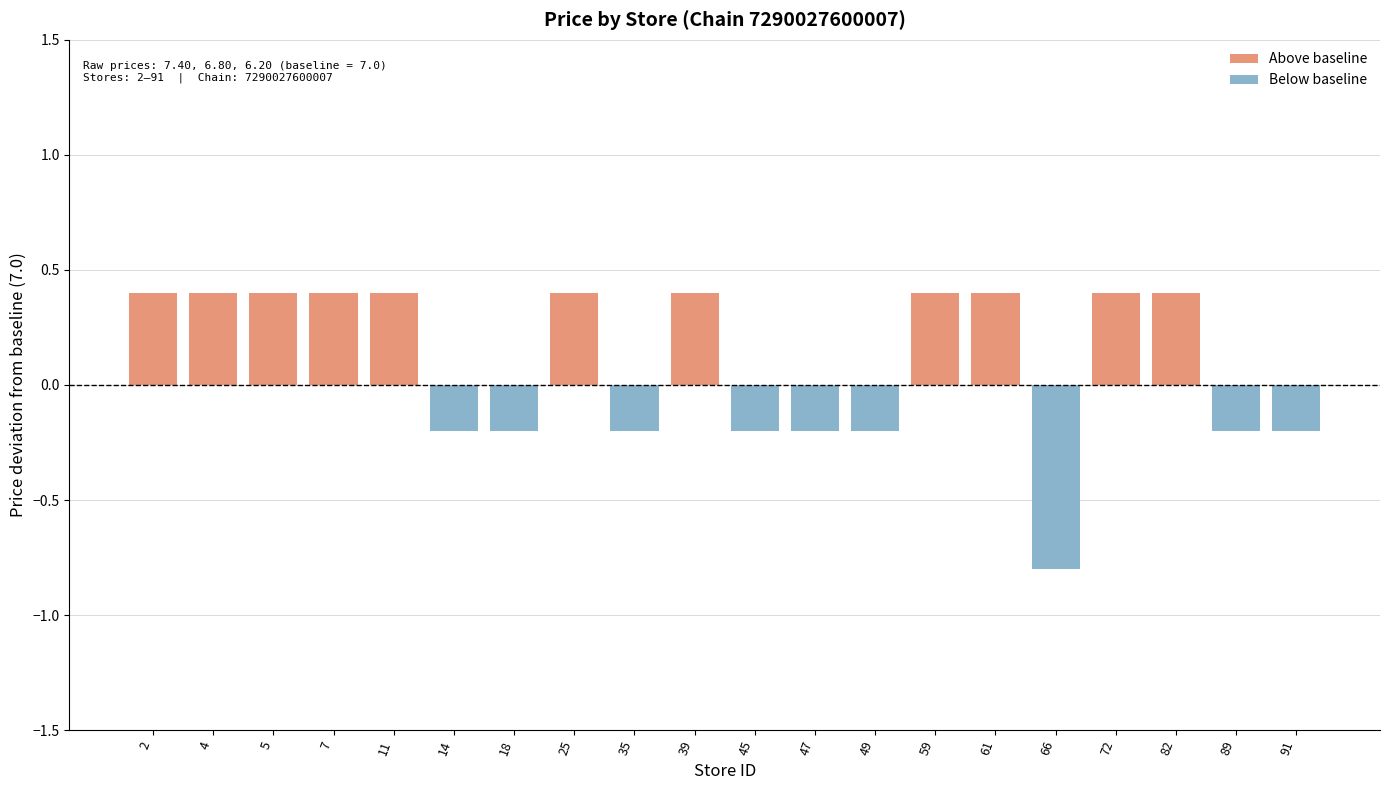

Which category has the highest value in the Above baseline series?

2